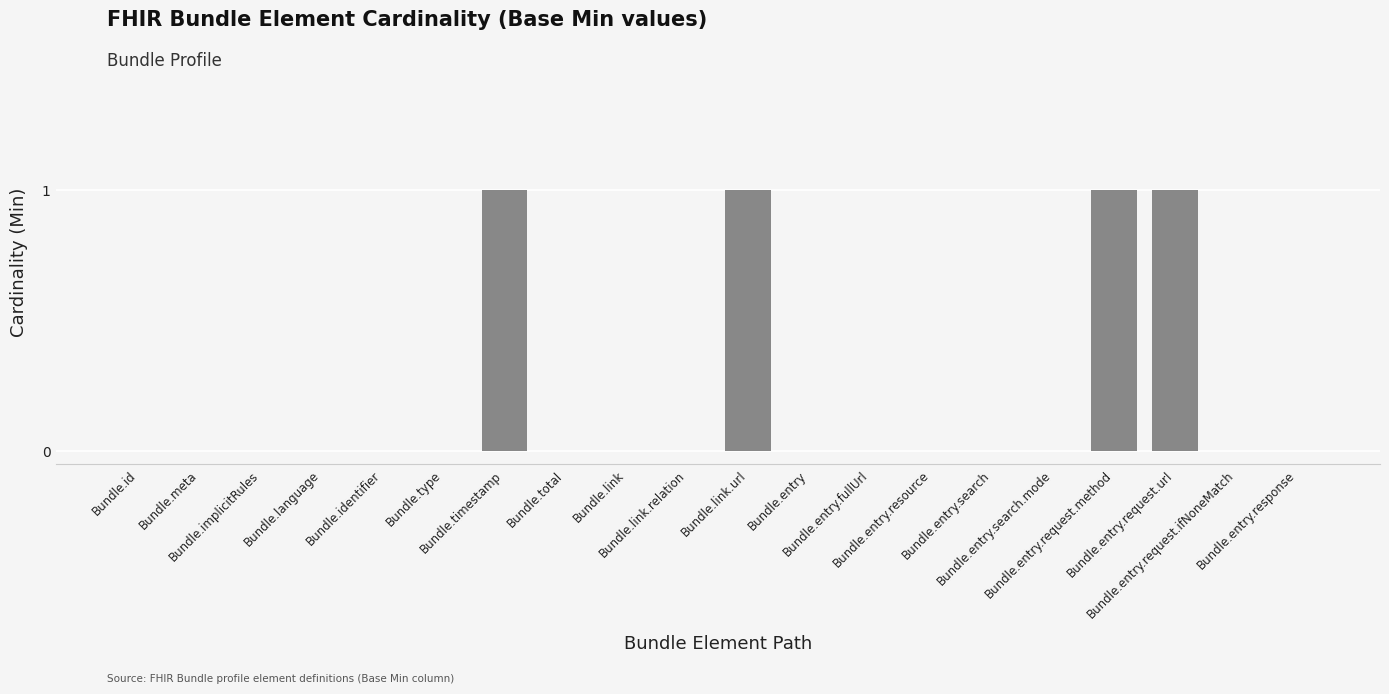

What is the sum of all values?

4